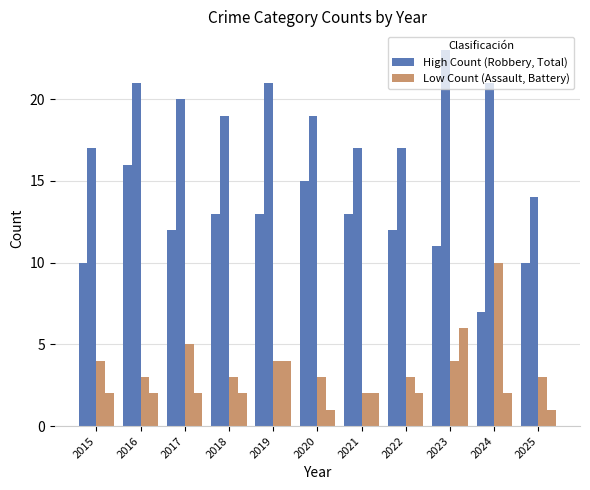

How many distinct data groups are displayed?

4